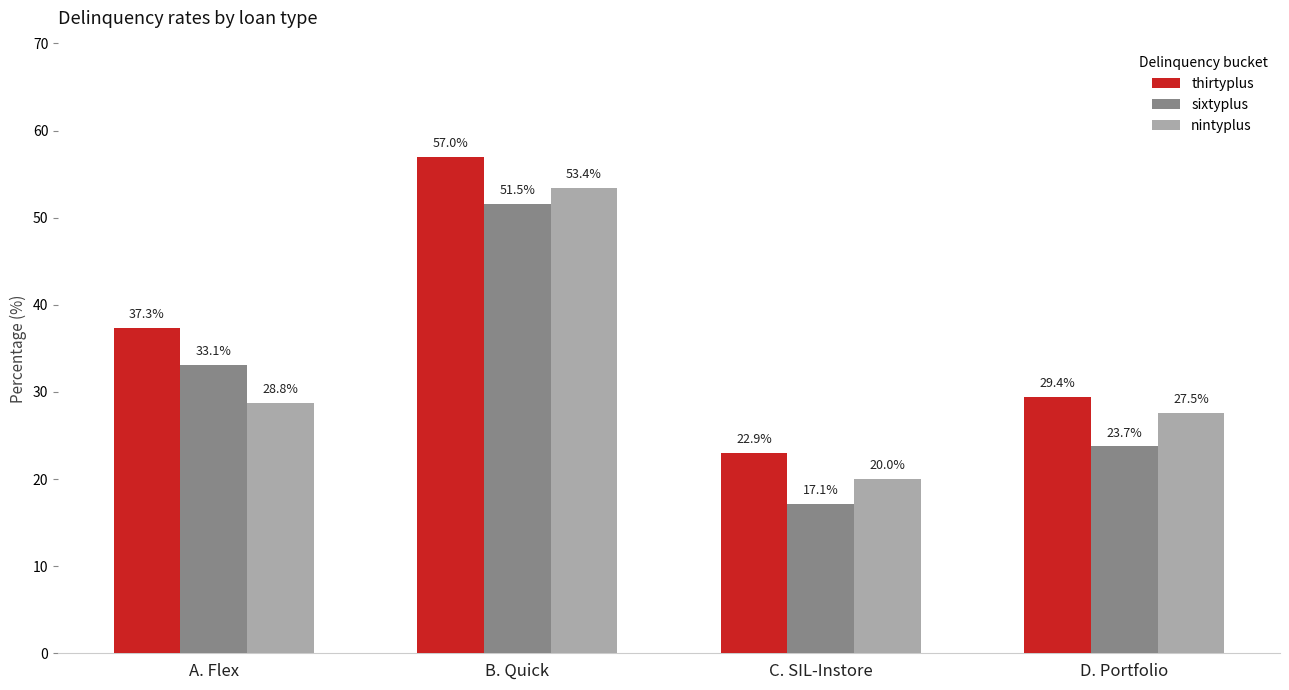

Is it true that nintyplus equals 27.5 at D. Portfolio?

True